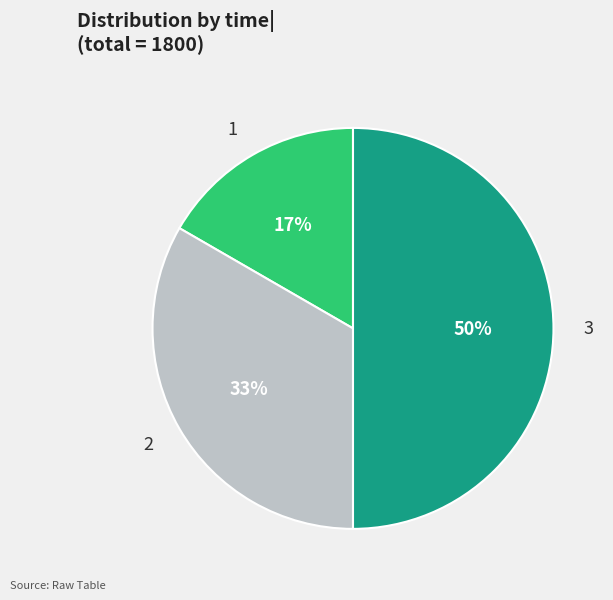

To the nearest percent, what percentage of the pie is 2?

33%